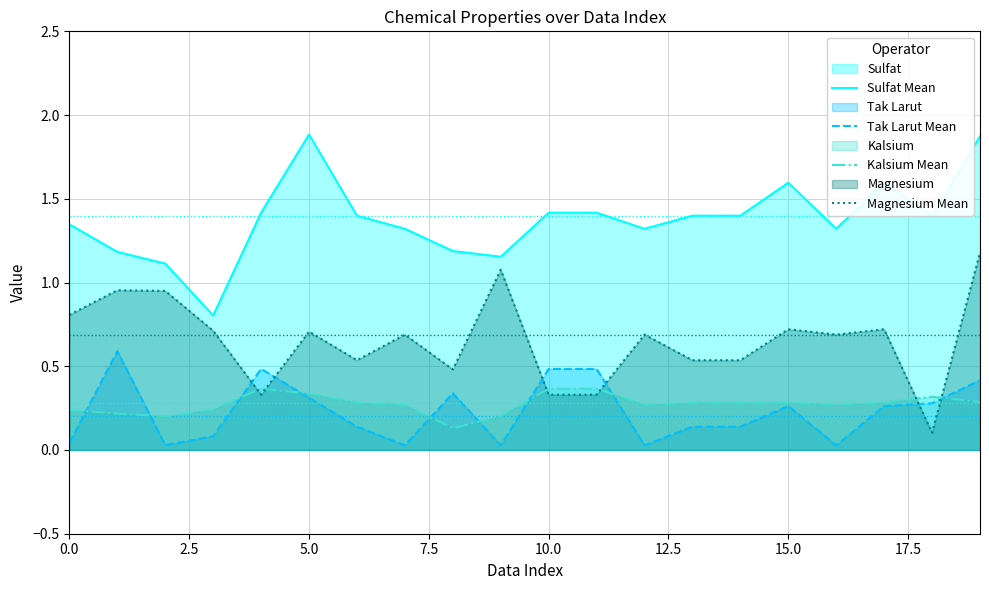

Which series has the largest range (max minus min)?

Sulfat